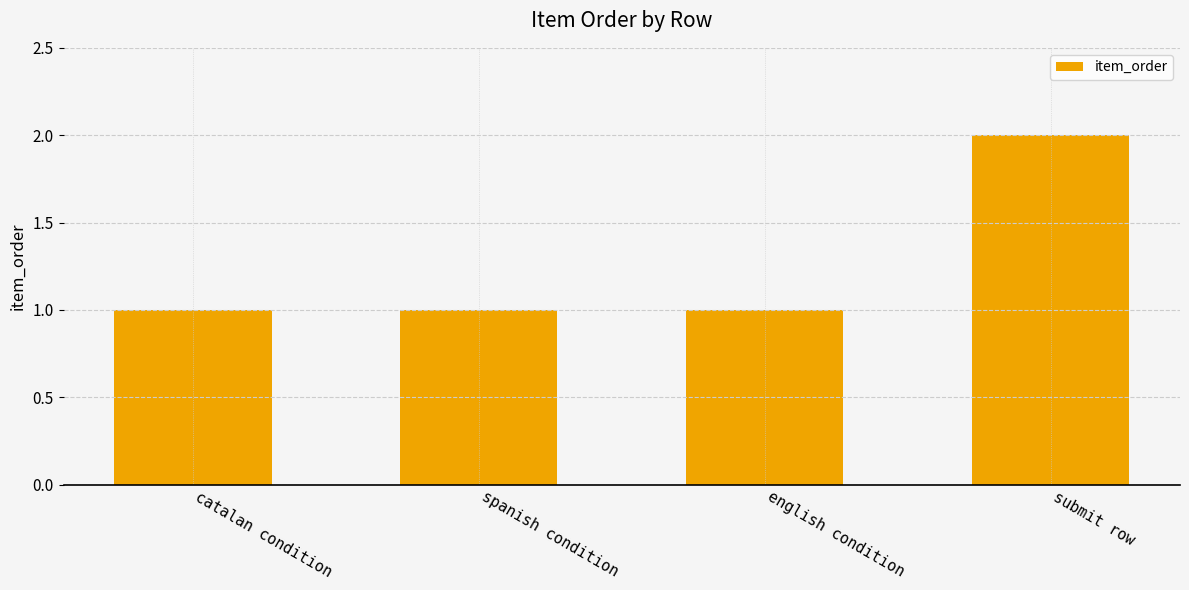

What position from the right is english condition?

2